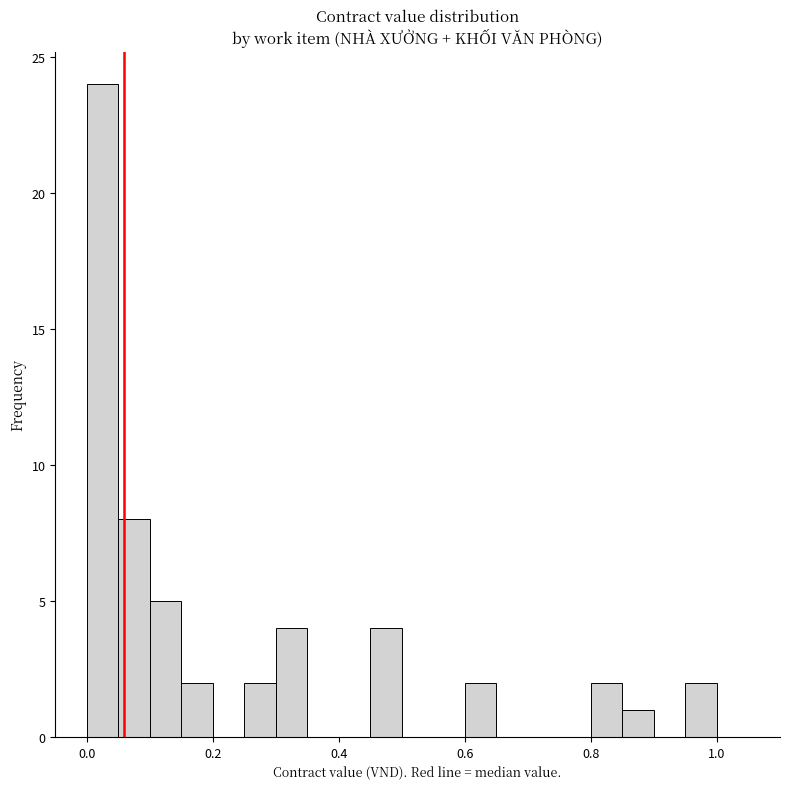

Around what value on the x-axis is the tallest bar? Give the approximate position of its centre, as read against the axis.

0.02